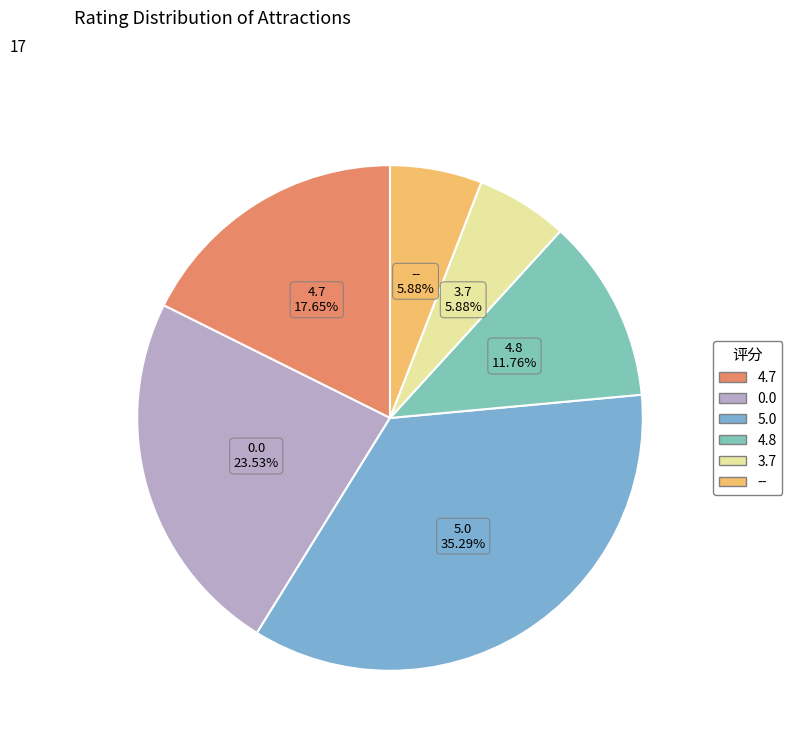

Between 4.7 and --, which is larger?

4.7